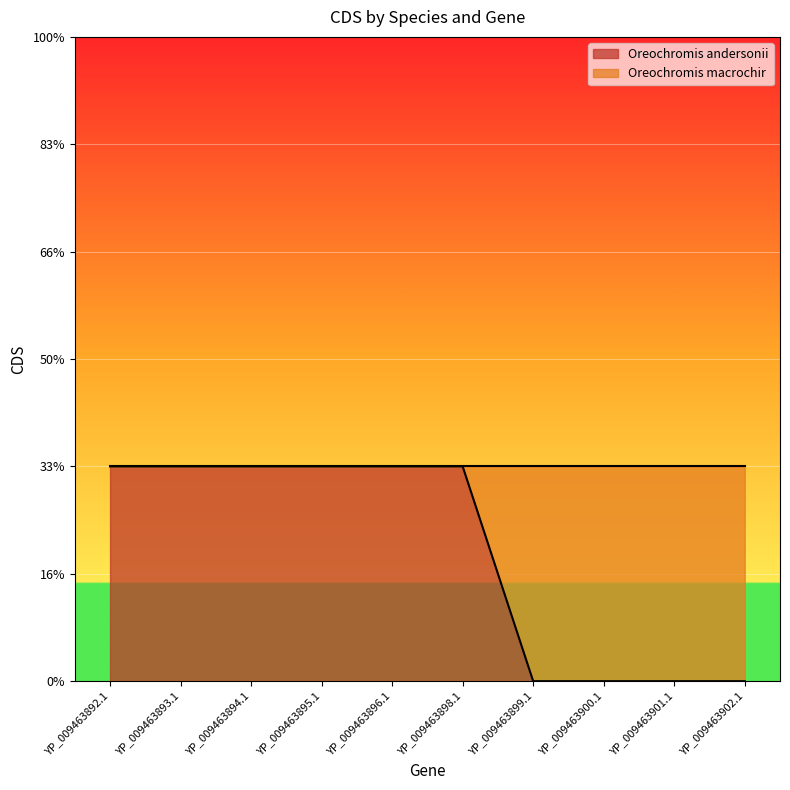

Reading left to right, what are all the values shown in this chart?

1	1	1	1	1	1	0	0	0	0